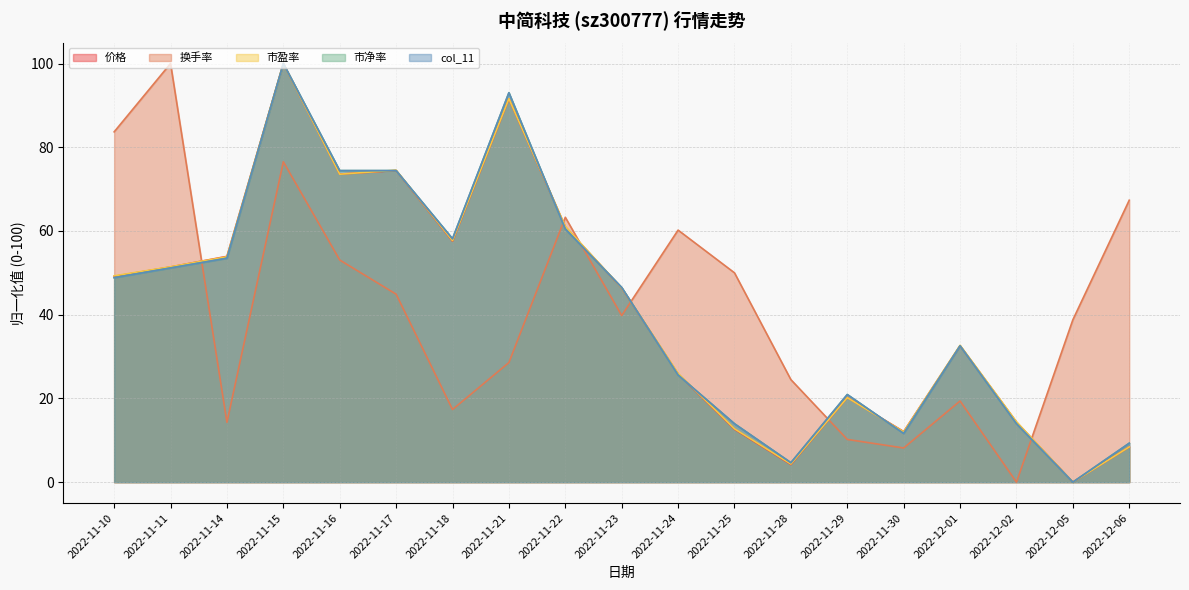

What is the difference between the 换手率 values at 2022-11-15 and 2022-11-18?

59.2